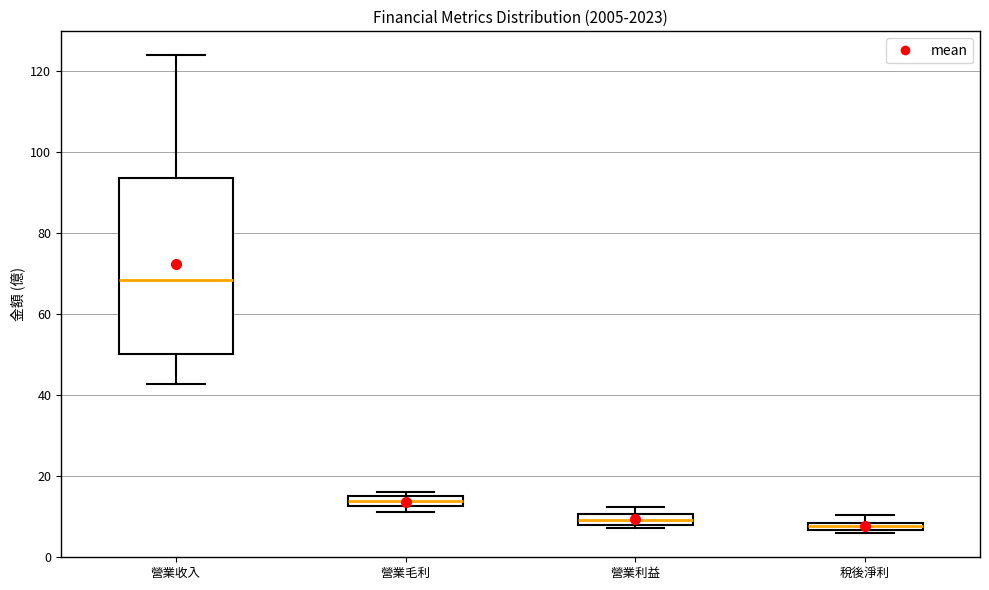

Where is the upper edge of the box for 稅後淨利 on the y-axis? The values are not printed on the chart, so give them approximately, as read against the axis.

8